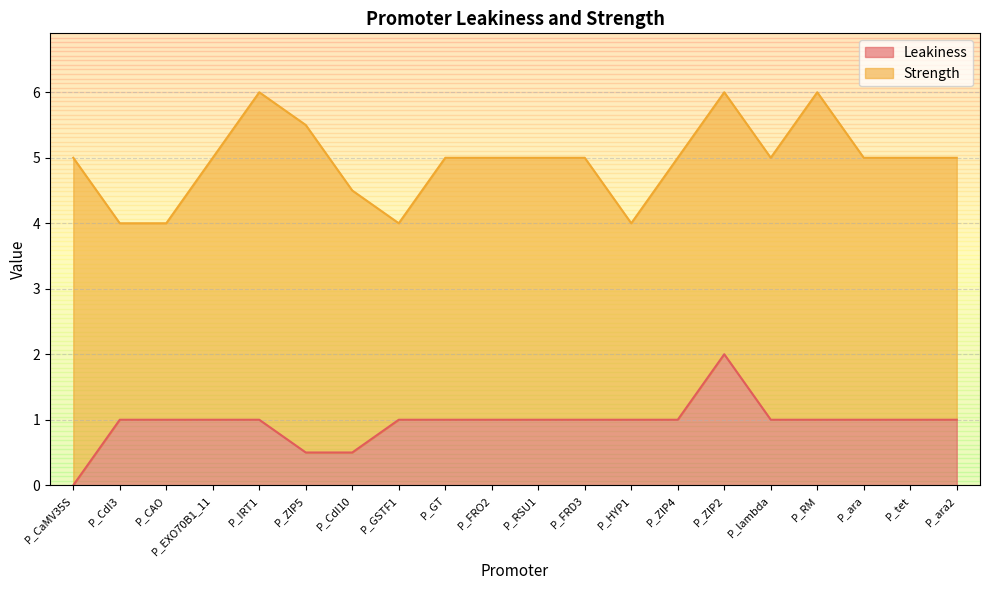

List the labels in order of value, largest first.

P_ZIP2, P_CdI3, P_CAO, P_EXO70B1_11, P_IRT1, P_GSTF1, P_GT, P_FRO2, P_RSU1, P_FRD3, P_HYP1, P_ZIP4, P_lambda, P_RM, P_ara, P_tet, P_ara2, P_ZIP5, P_CdI10, P_CaMV35S